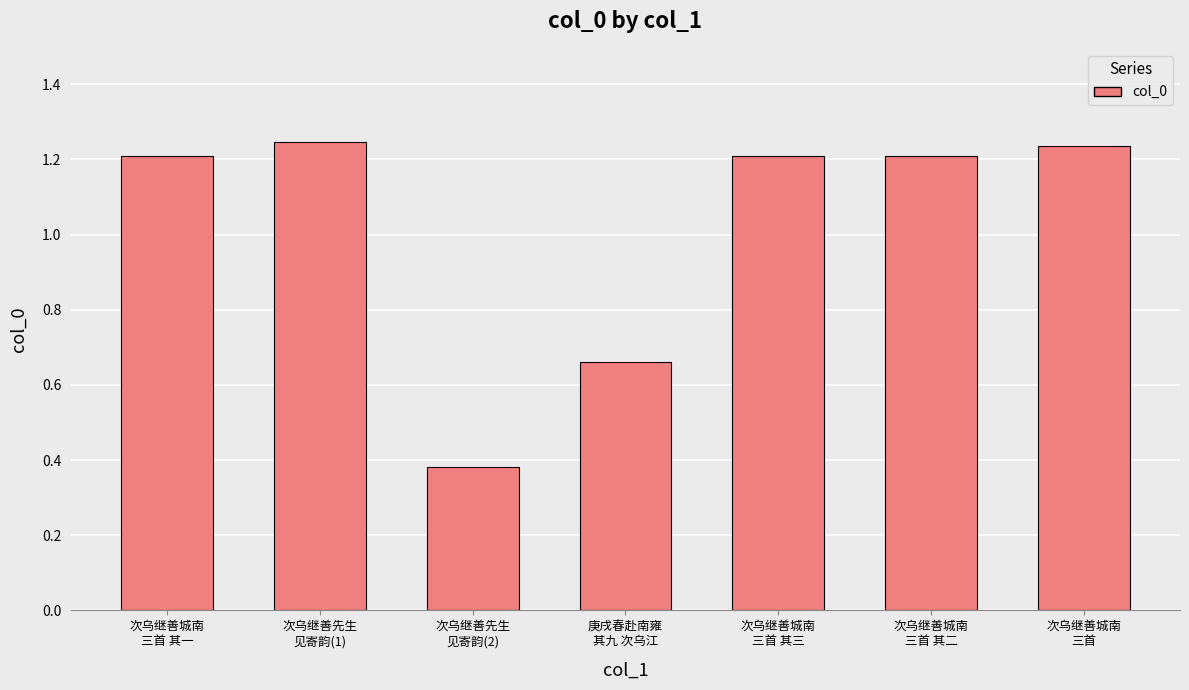

What is the sum of the values at 次乌继善城南
三首 and 次乌继善先生
见寄韵(1)?

2481017